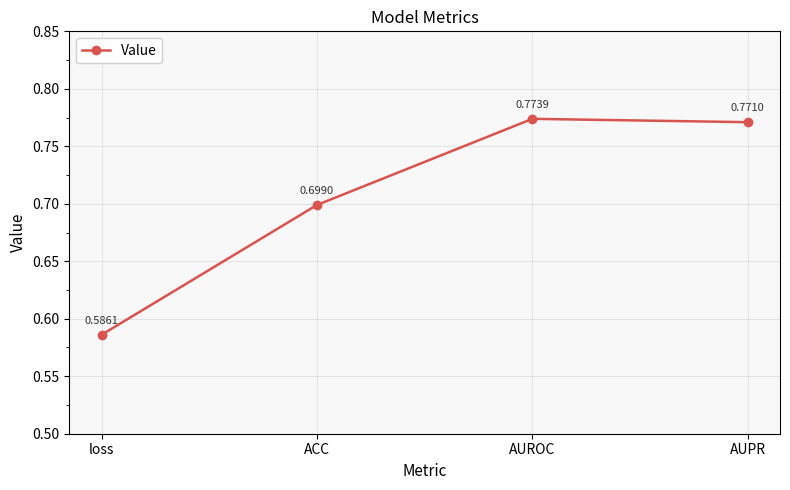

What is the label of the 1st point from the right?

AUPR